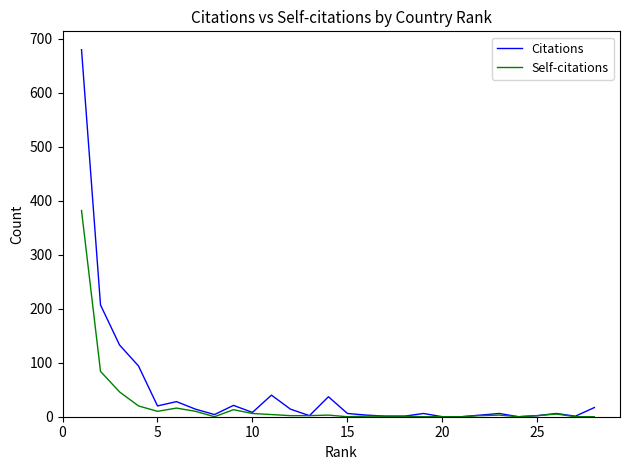

What is the highest value of the Self-citations series?

382